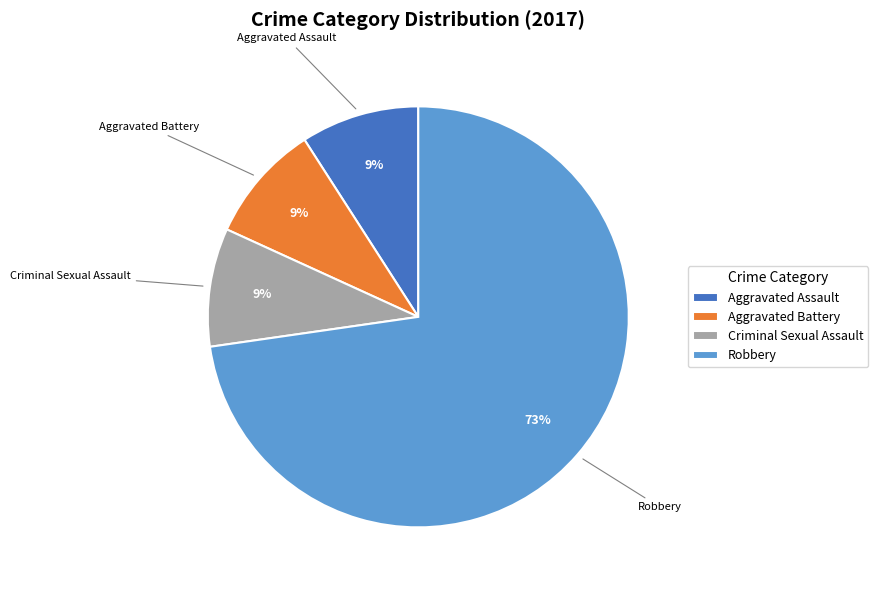

What is the largest slice in the pie chart?

Robbery